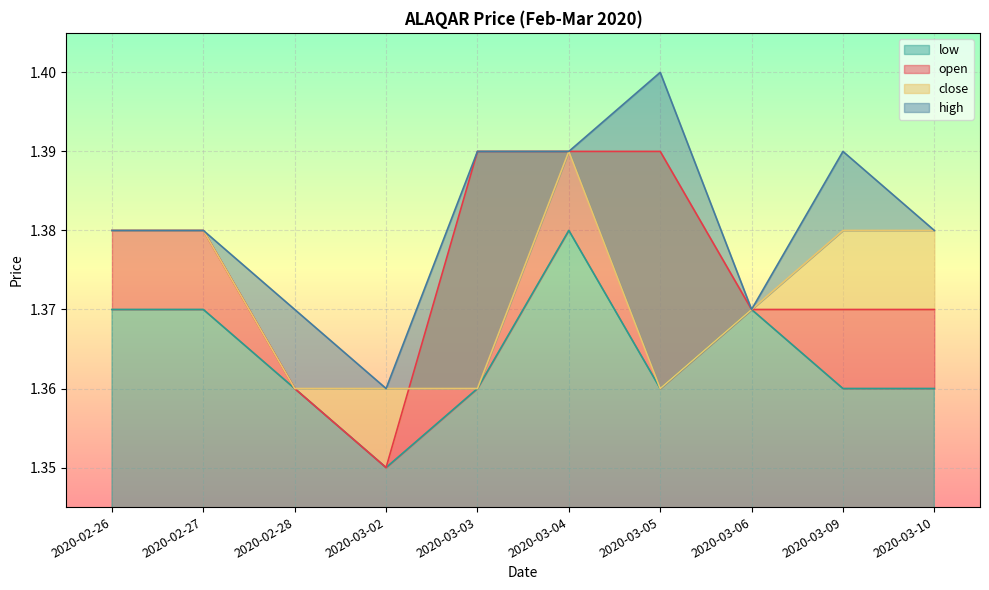

The value of close at 2020-02-27 is 1.9. True or false?

False